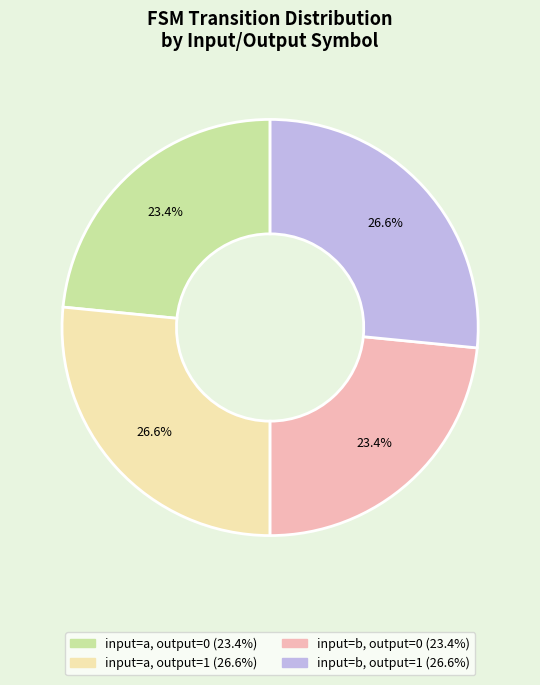

Does any single category account for the majority?

No